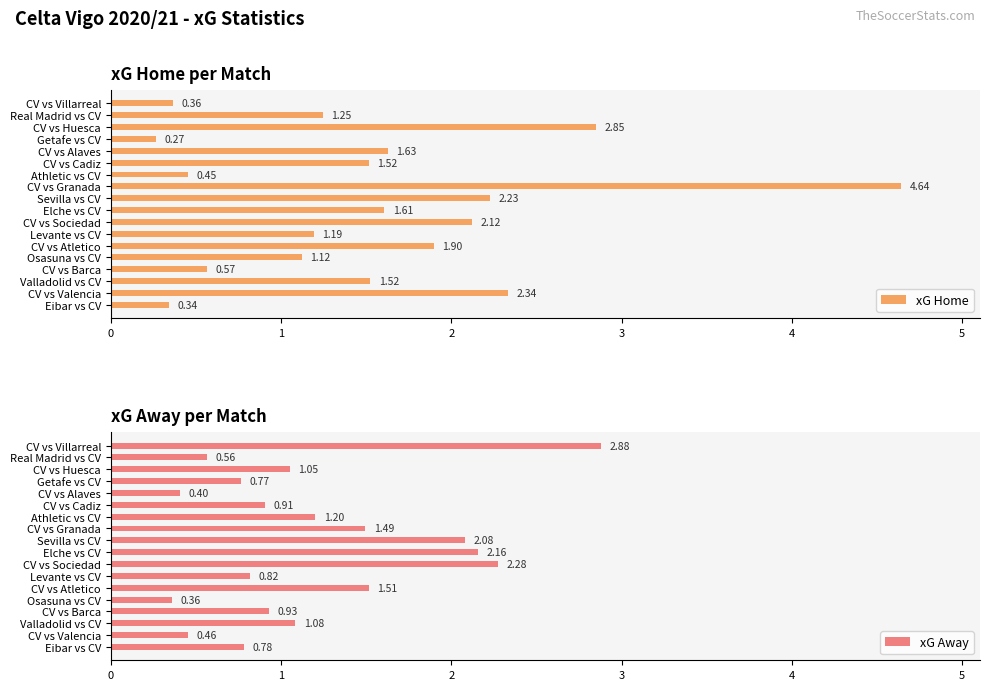

At which label does xG Home reach its peak?

CV vs Granada